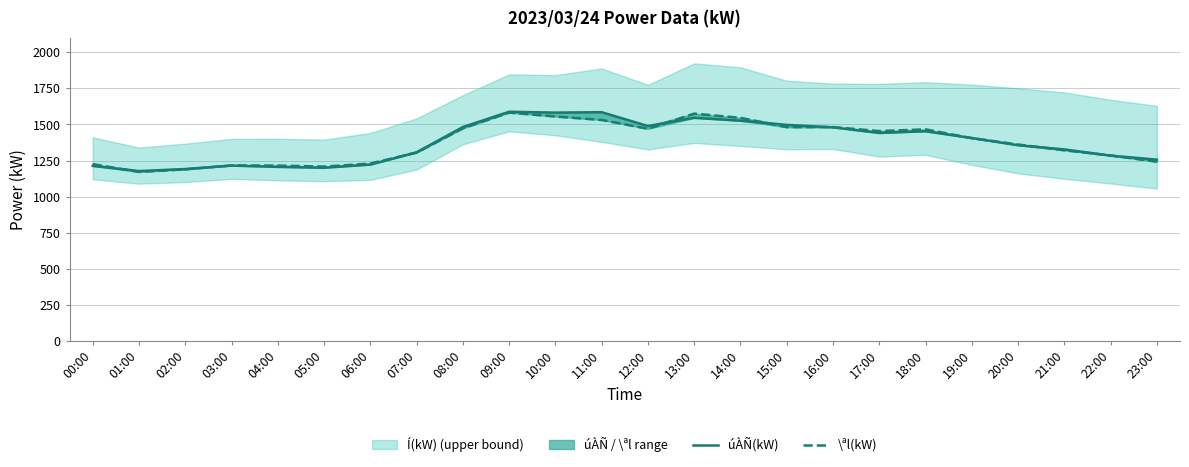

At how many categories does at least one series exceed 1194?

22